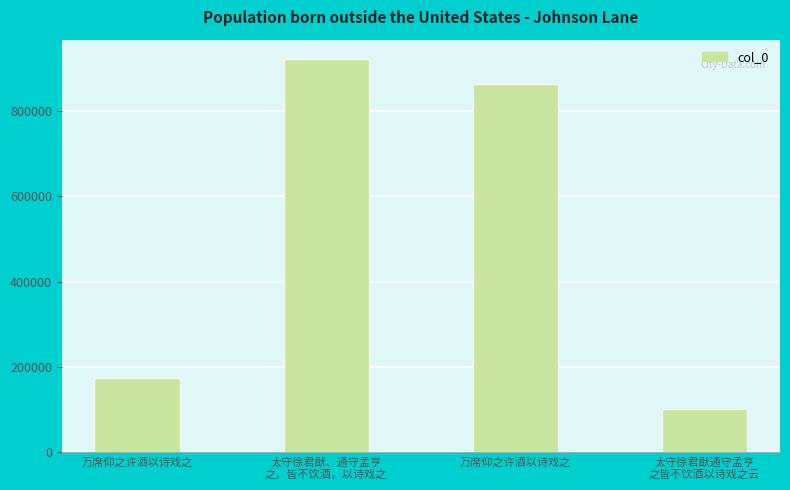

List the labels in order of value, largest first.

太守徐君猷、通守孟亨
之，皆不饮酒，以诗戏之, 万席仰之许酒以诗戏之, 万席仰之许酒以诗戏之, 太守徐君猷通守孟亨
之皆不饮酒以诗戏之云